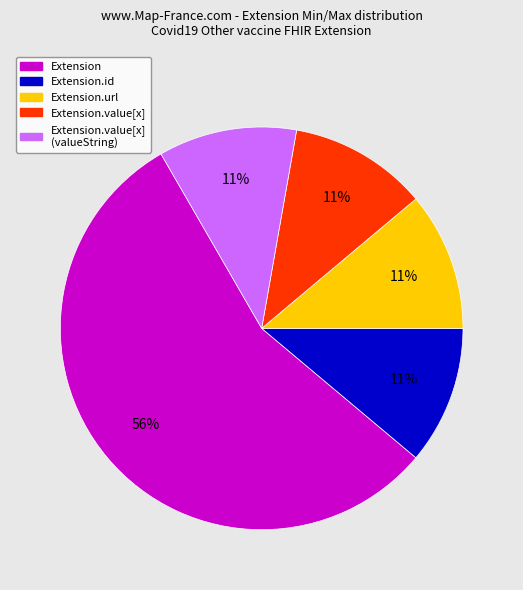

How many segments does this pie chart have?

5